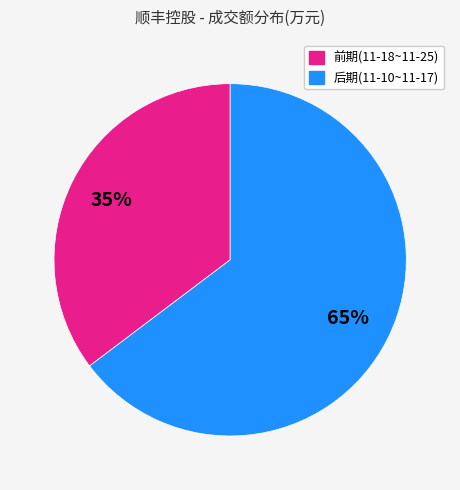

Is there a majority slice in this chart?

Yes